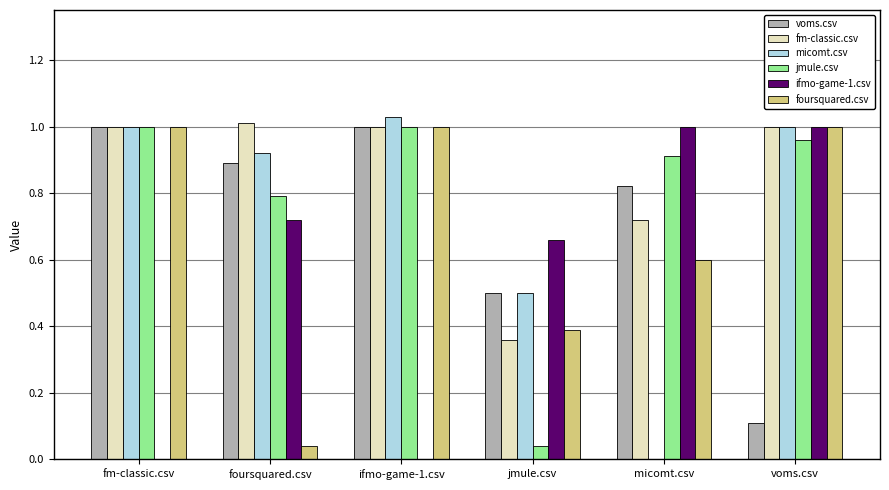

Are the bars grouped side by side (vs. stacked)?

Yes